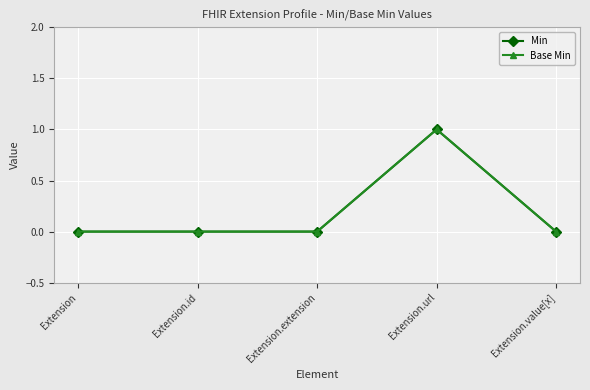

Between Extension.url and Extension, which is larger?

Extension.url